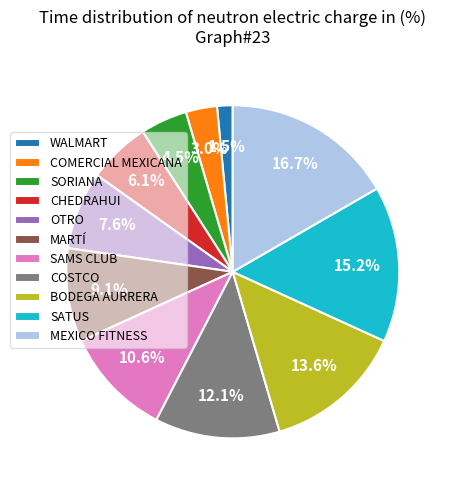

Combined, do COMERCIAL MEXICANA and MARTÍ account for over 50%?

No